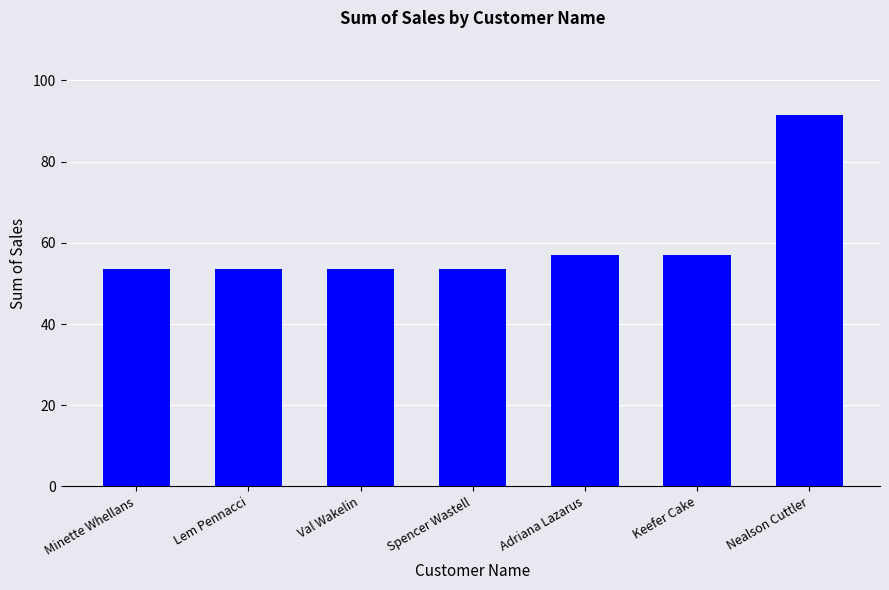

What is the value of the 7th bar from the left?

91.5